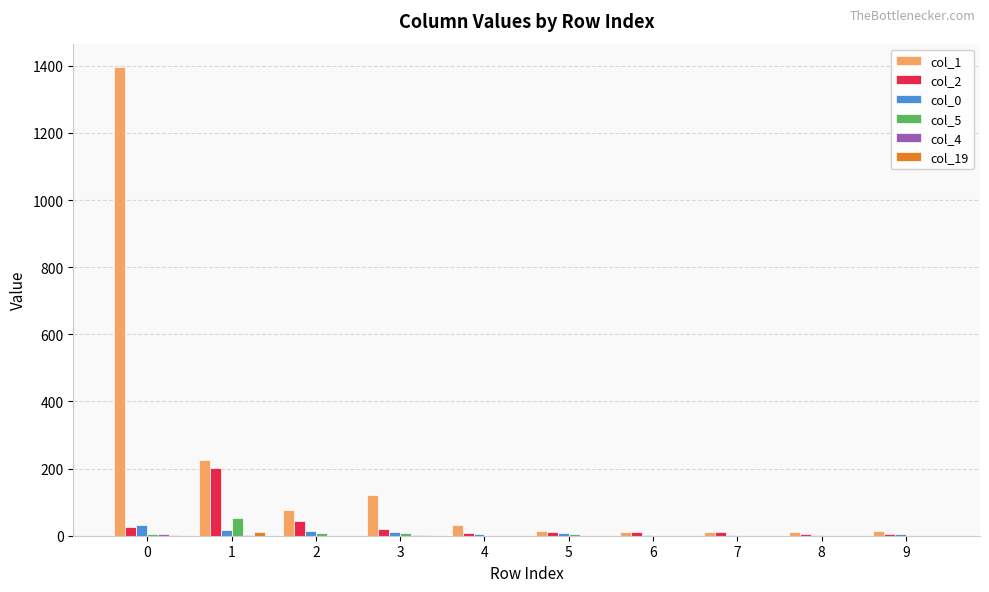

What is the maximum value shown in the chart?

1396